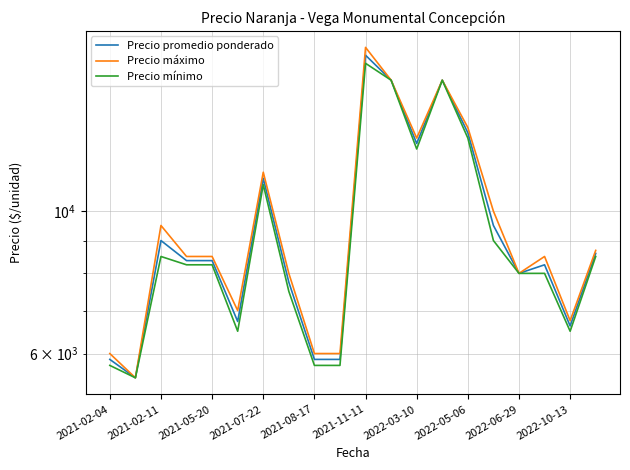

True or false: Precio máximo and Precio mínimo cross at least once.

False